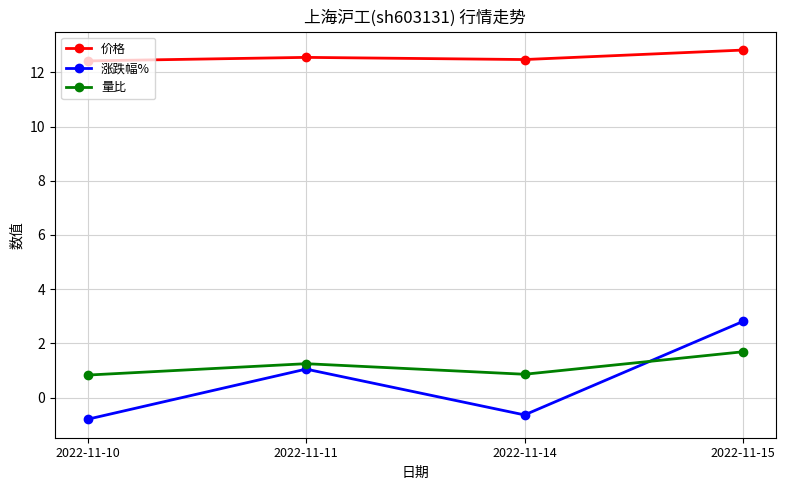

Where is the first local maximum for 价格?

2022-11-11